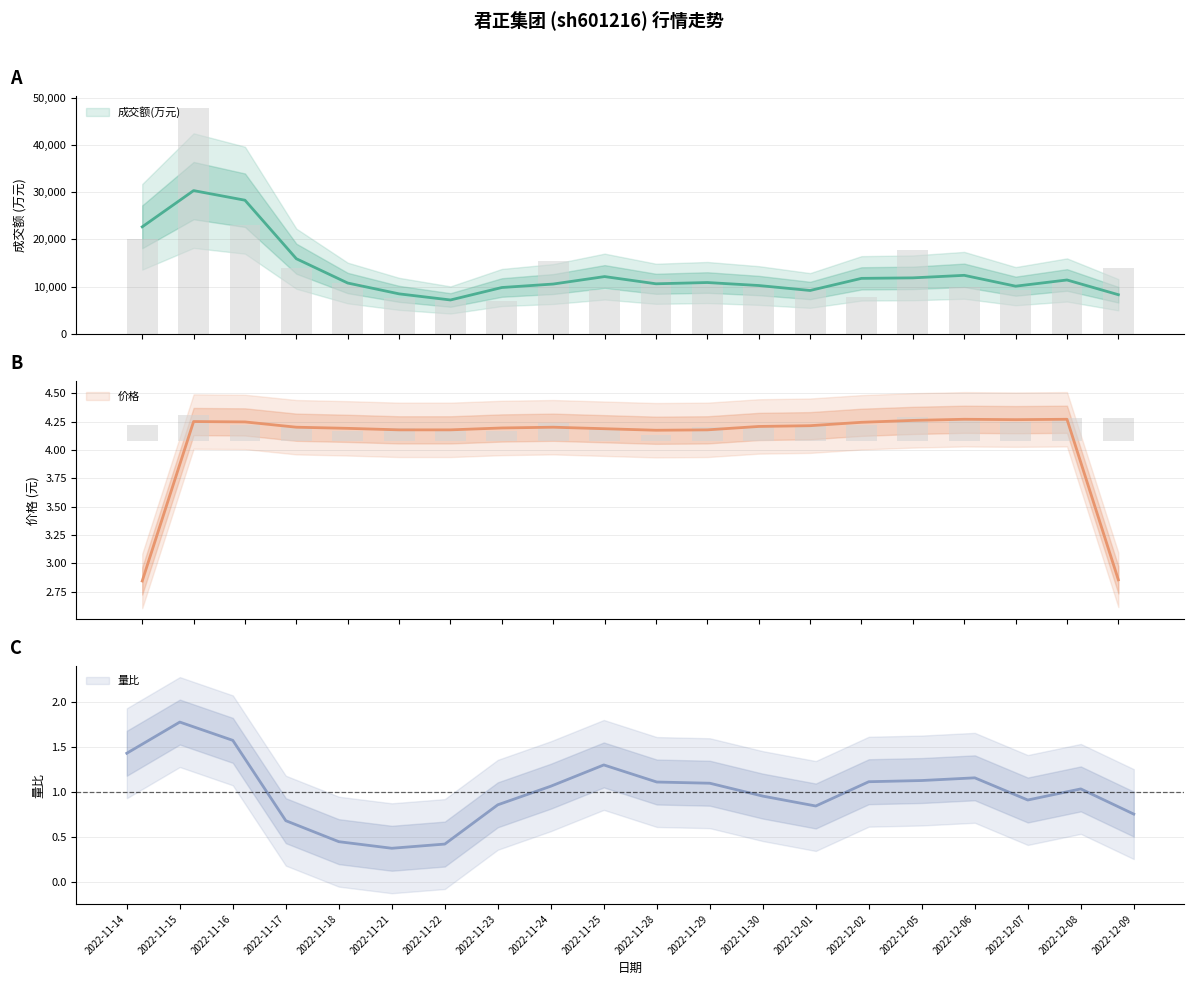

What is the label of the 15th bar from the right?

2022-11-21